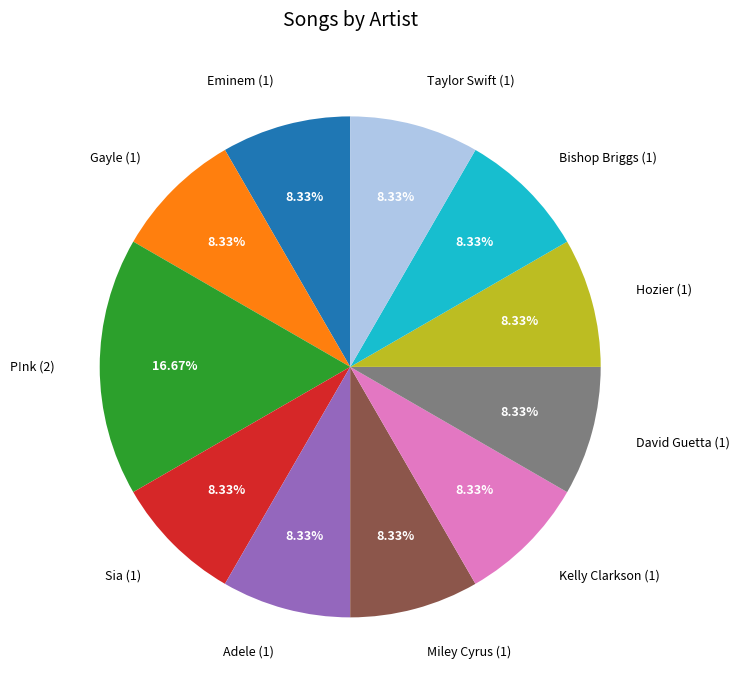

How many segments does this pie chart have?

11